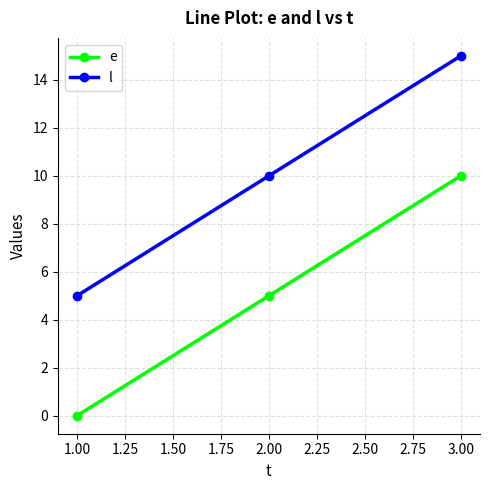

Reading left to right, list all the values displayed in this chart.

e: 0	5	10
l: 5	10	15